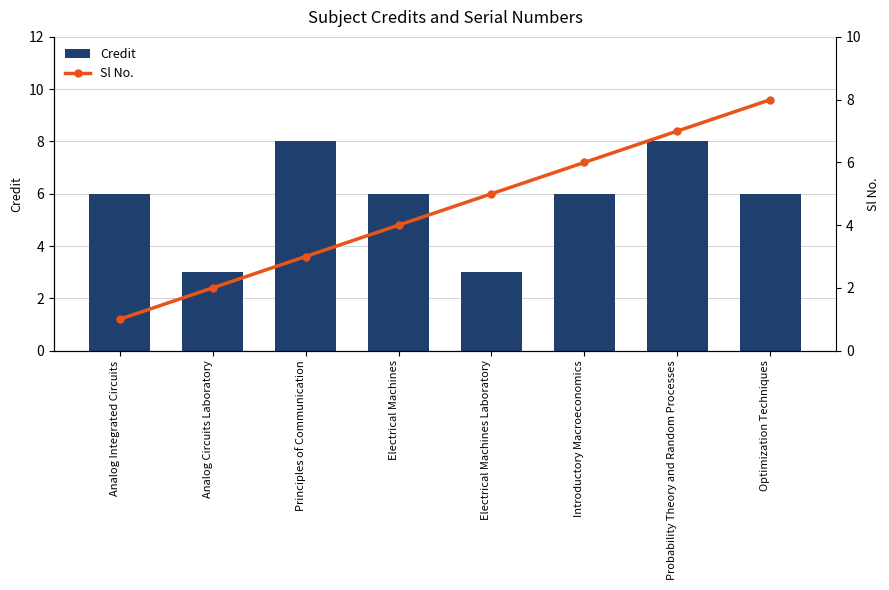

What are all the series names shown in the legend?

Credit, Sl No.